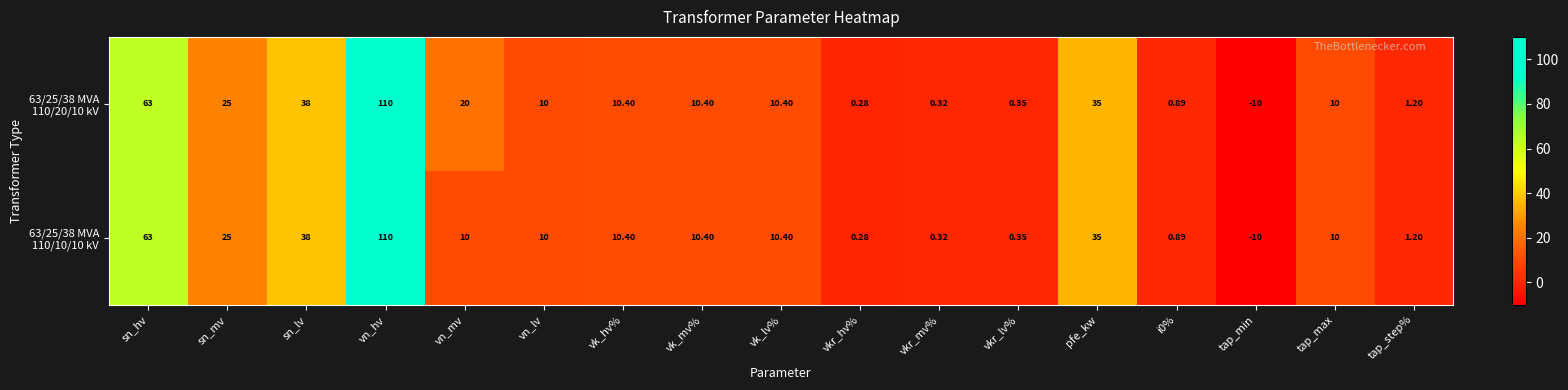

Which label corresponds to the largest value in the chart?

vn_hv